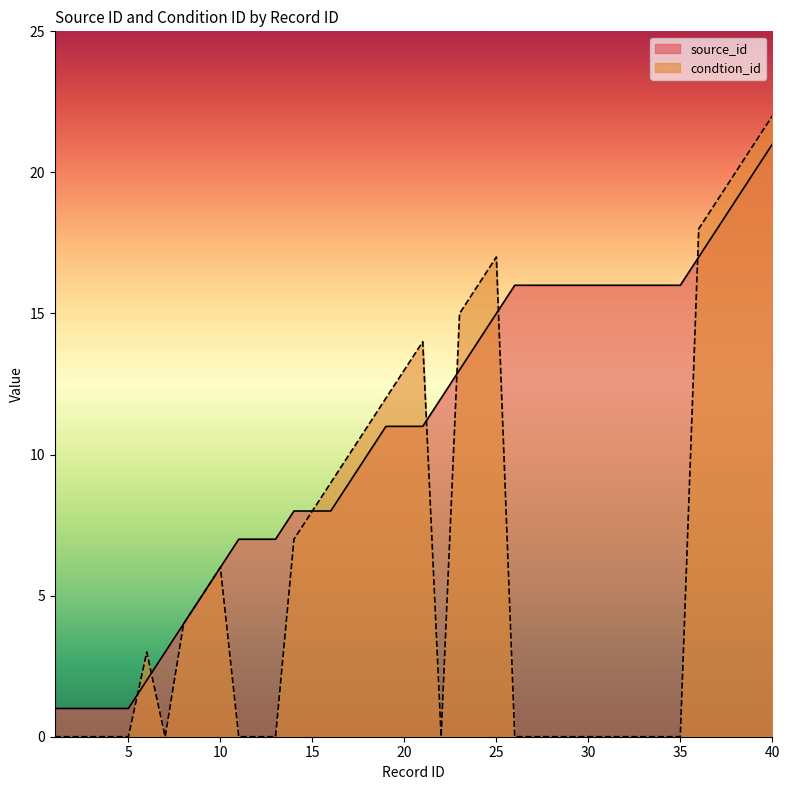

True or false: source_id has more than 0 interior local peaks.

False